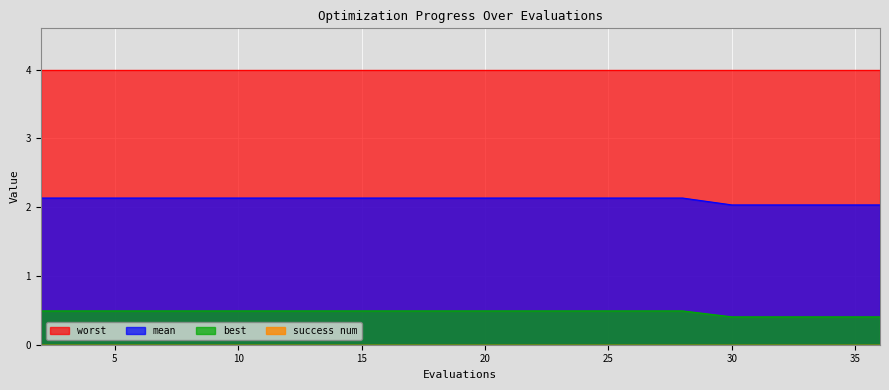

Which series has the largest total across all categories?

worst